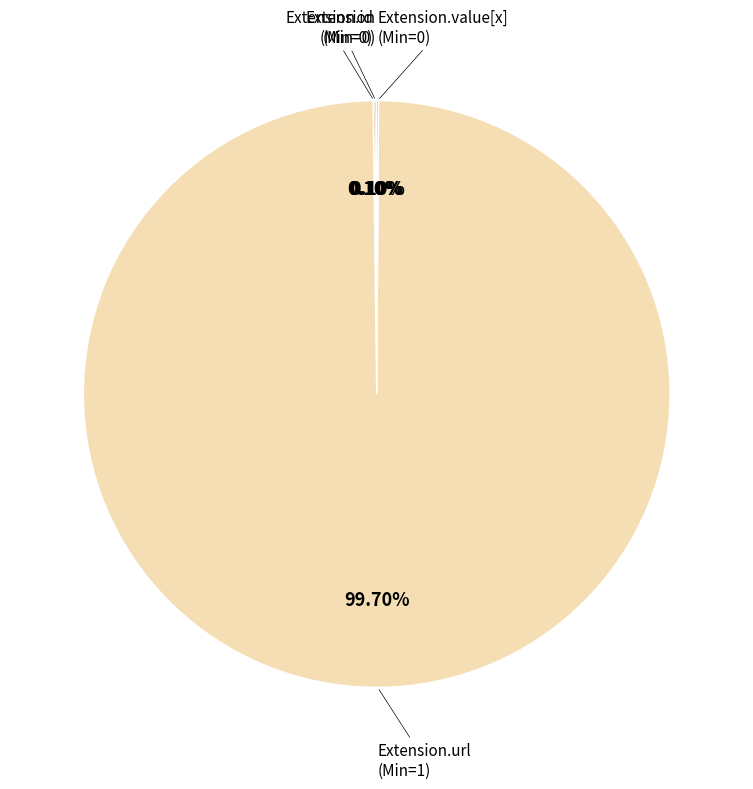

To the nearest percent, what is the average slice percentage?

25%